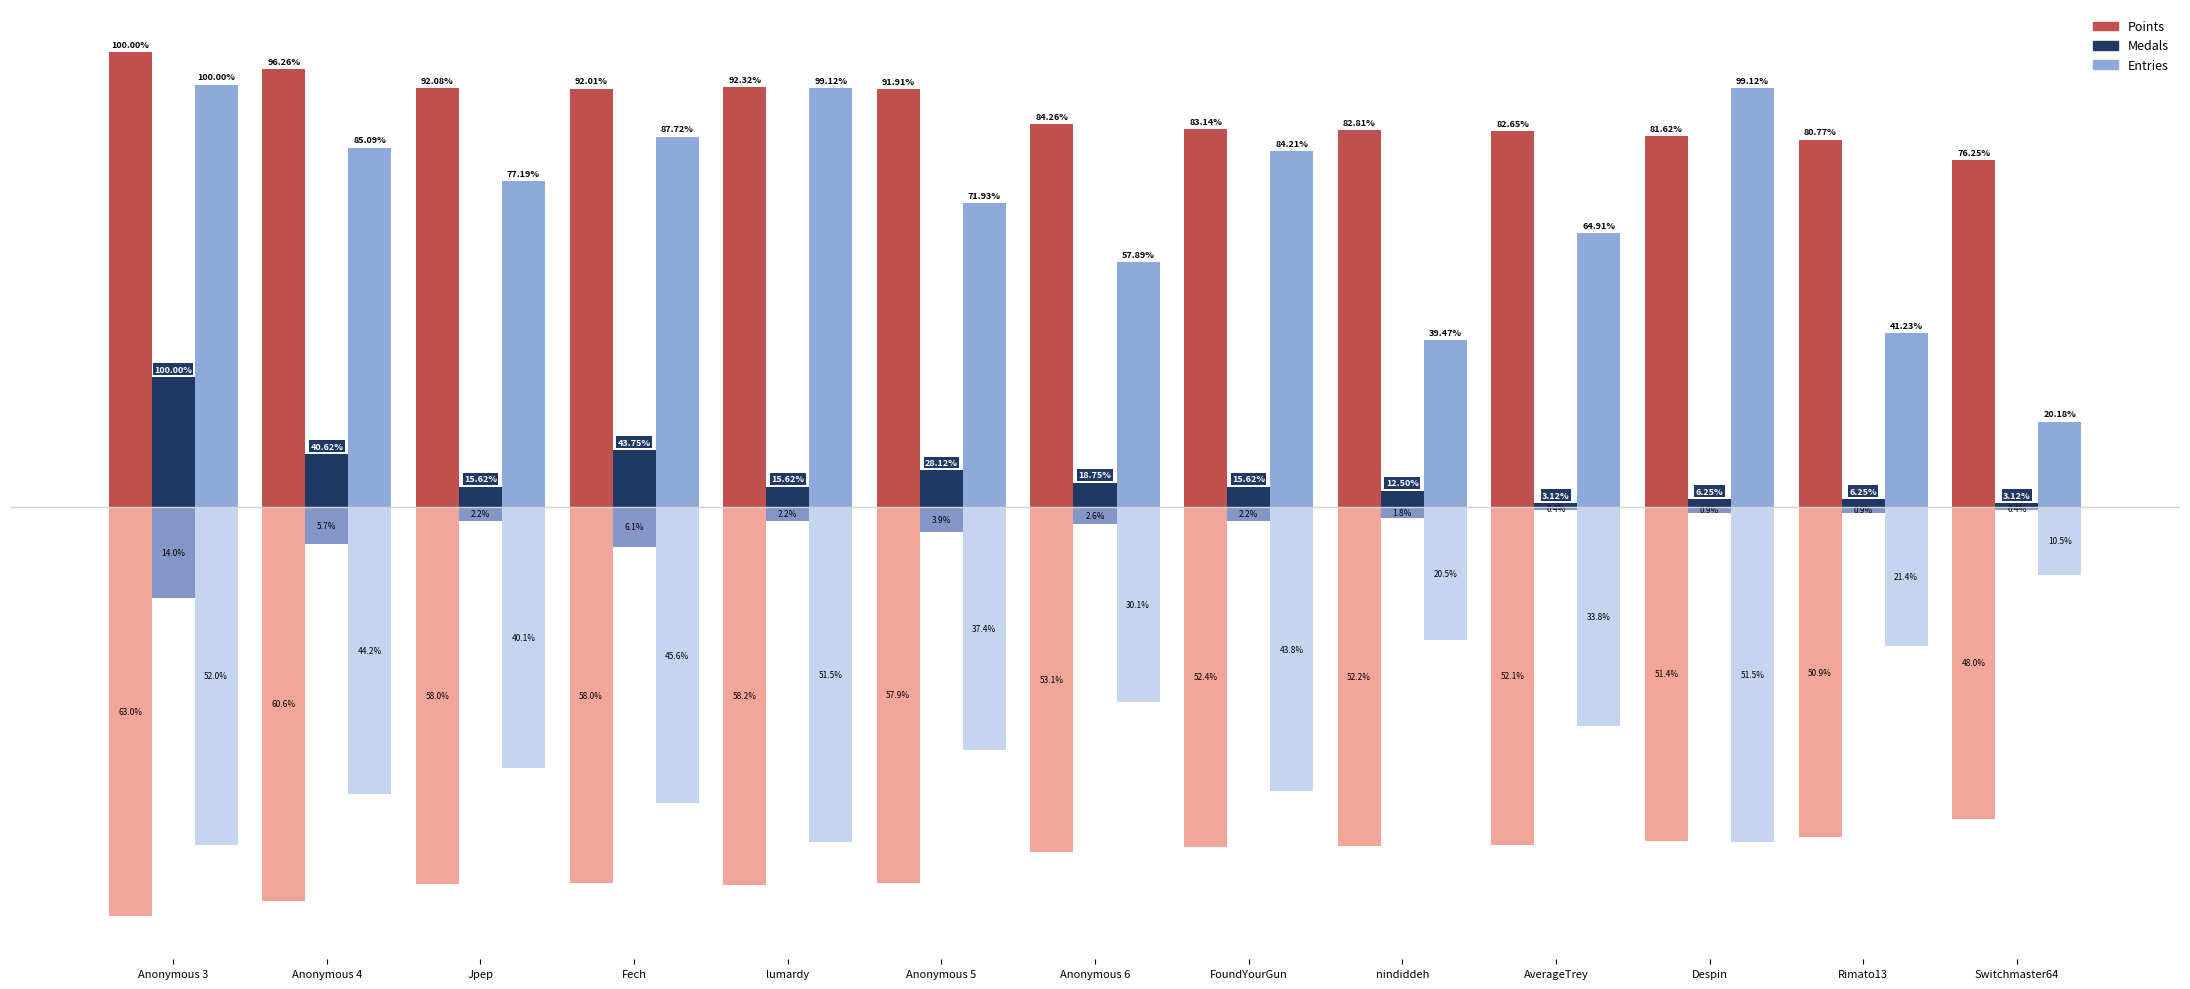

What is the label of the 3rd bar from the left?

Jpep